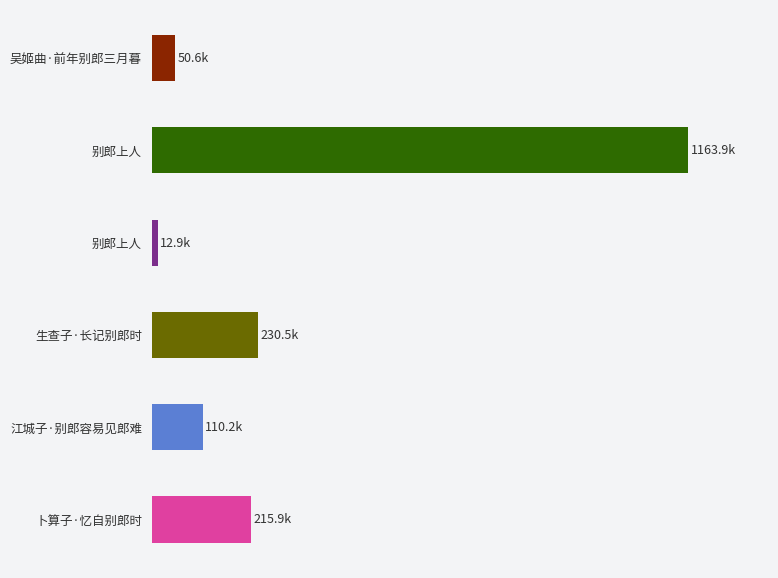

Which label corresponds to the smallest value in the chart?

别郎上人